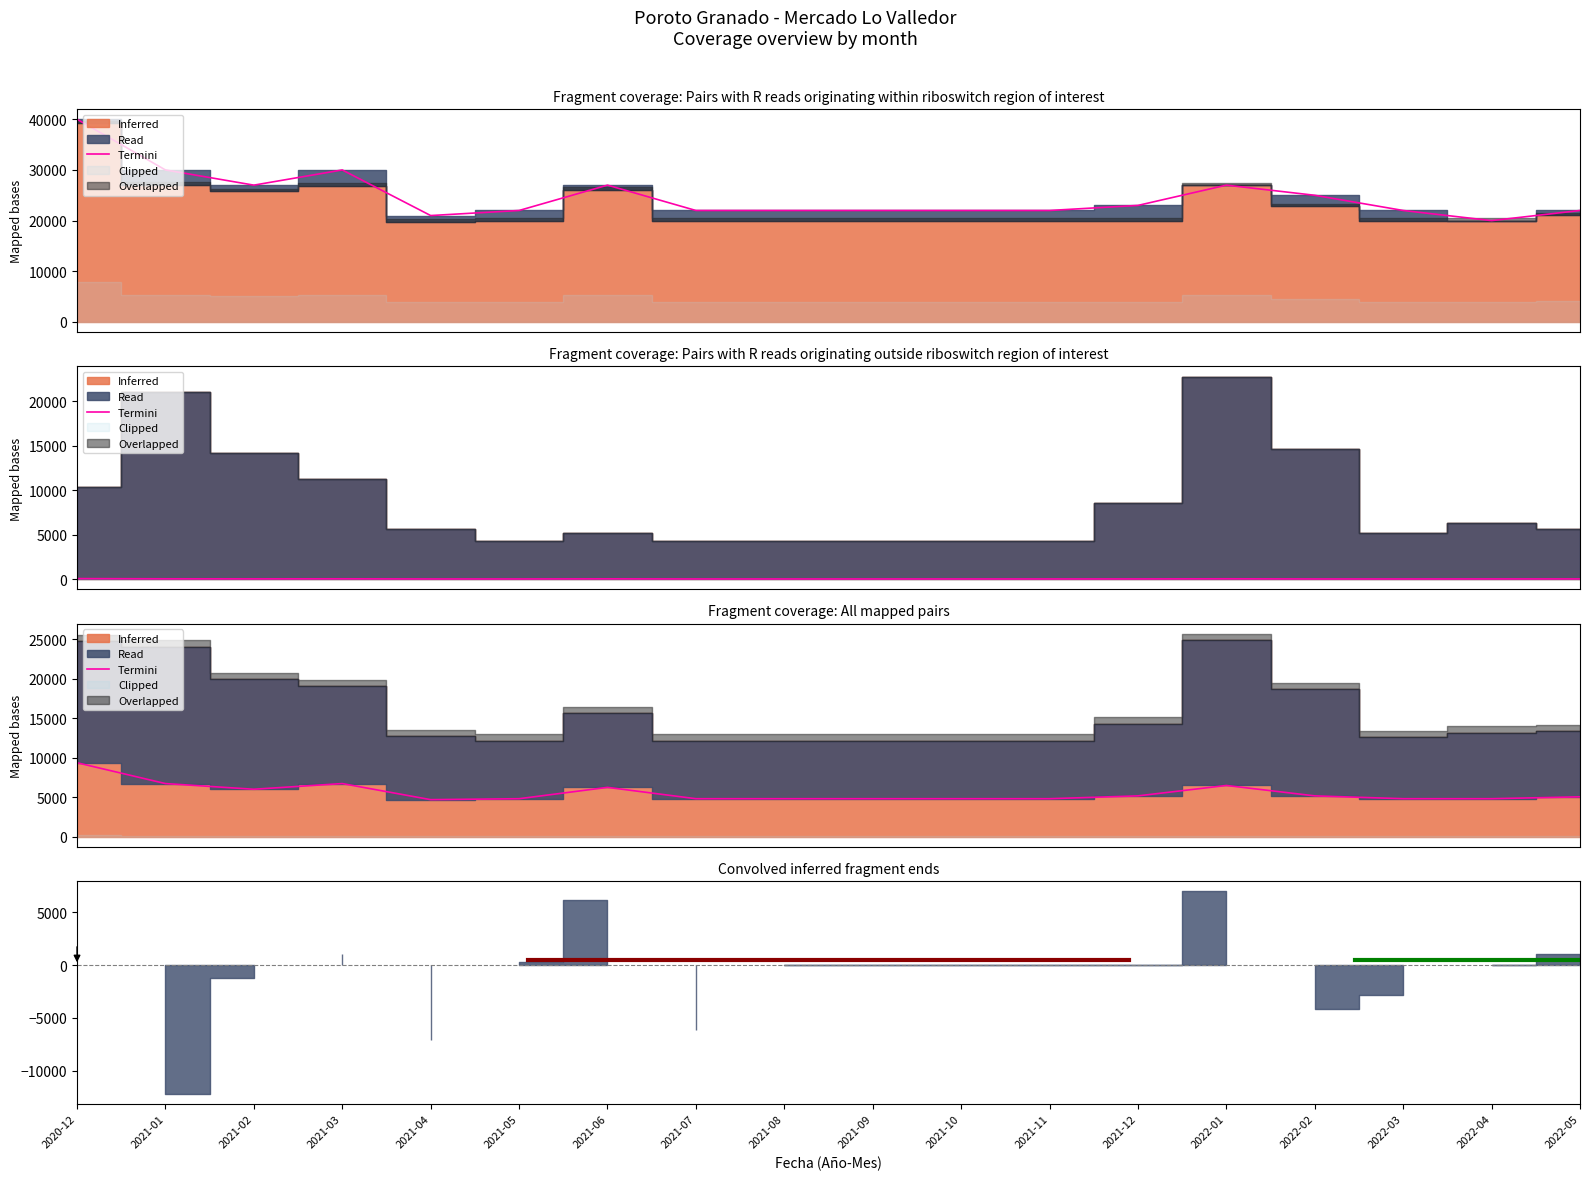

Which label corresponds to the largest value in the chart?

2020-12